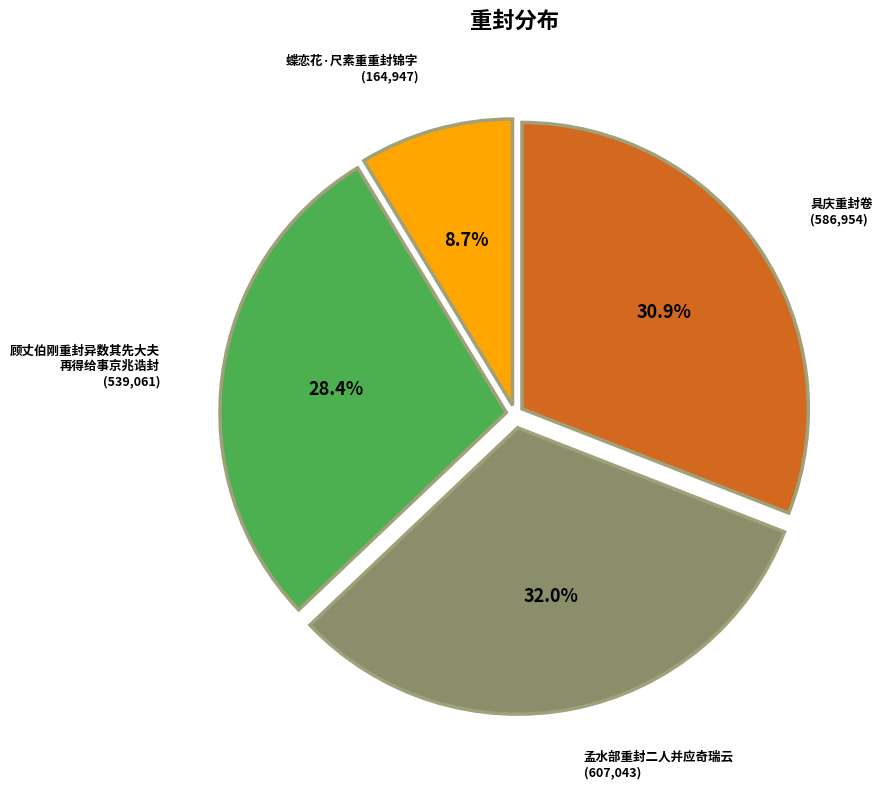

Is there a majority slice in this chart?

No